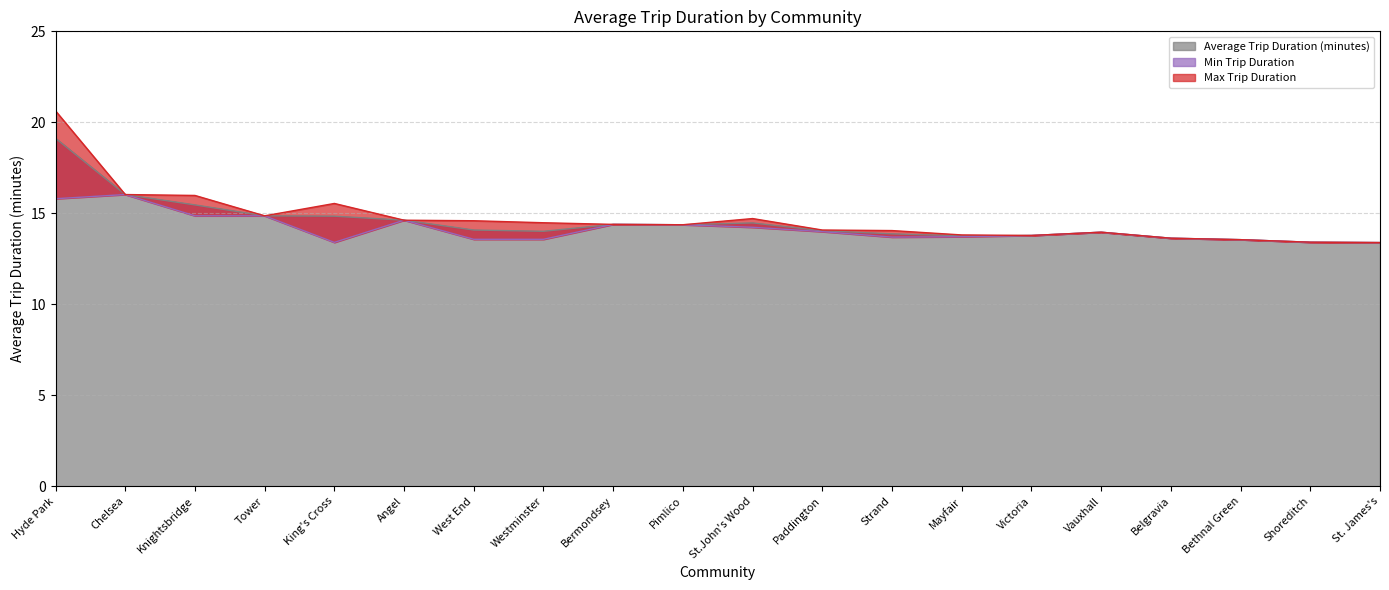

What is the difference between the maximum and minimum values in the Average Trip Duration (minutes) series?

5.7